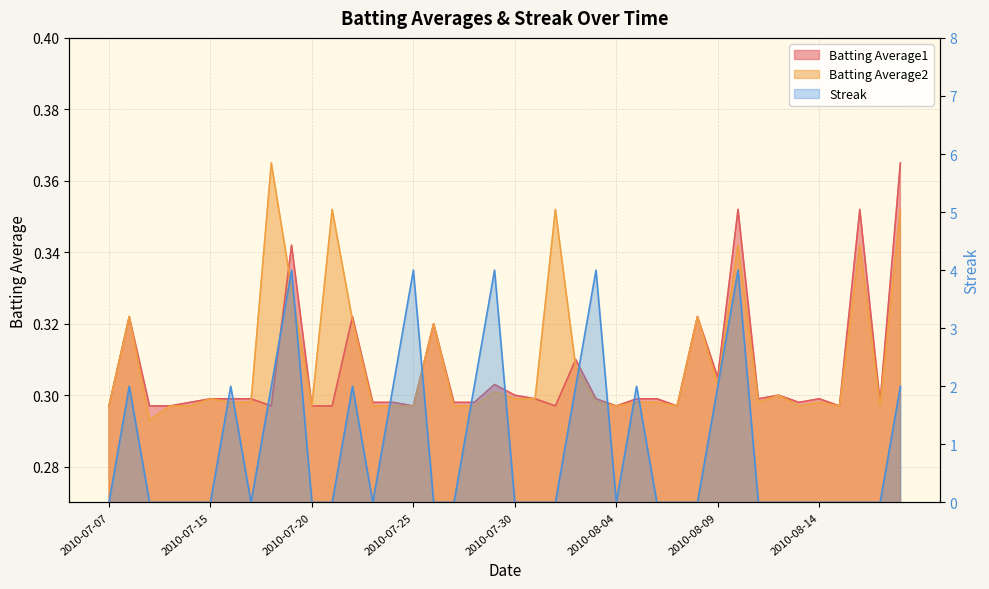

The value of Batting Average1 at 2010-07-10 is 0.5. True or false?

False